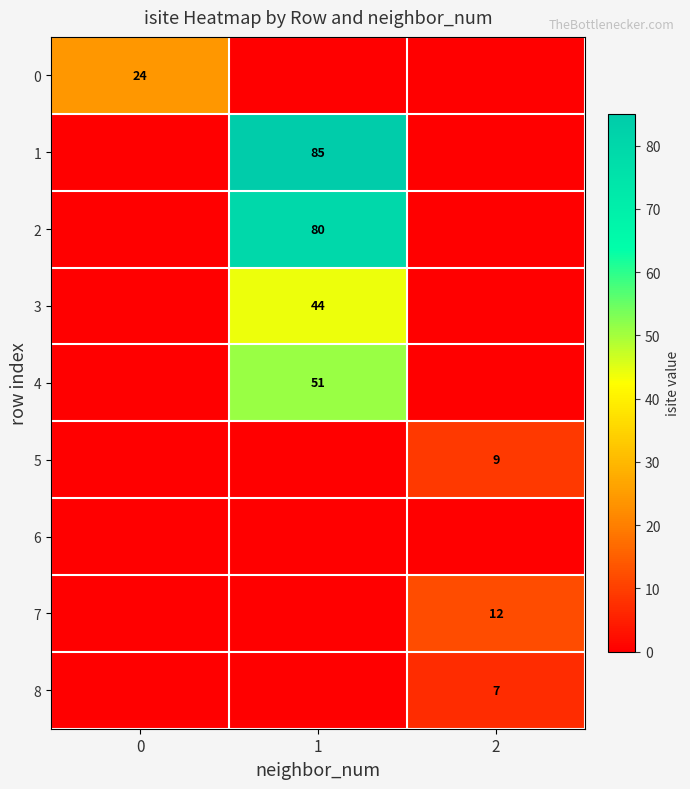

True or false: 5 has a value of 9 at 2.

True